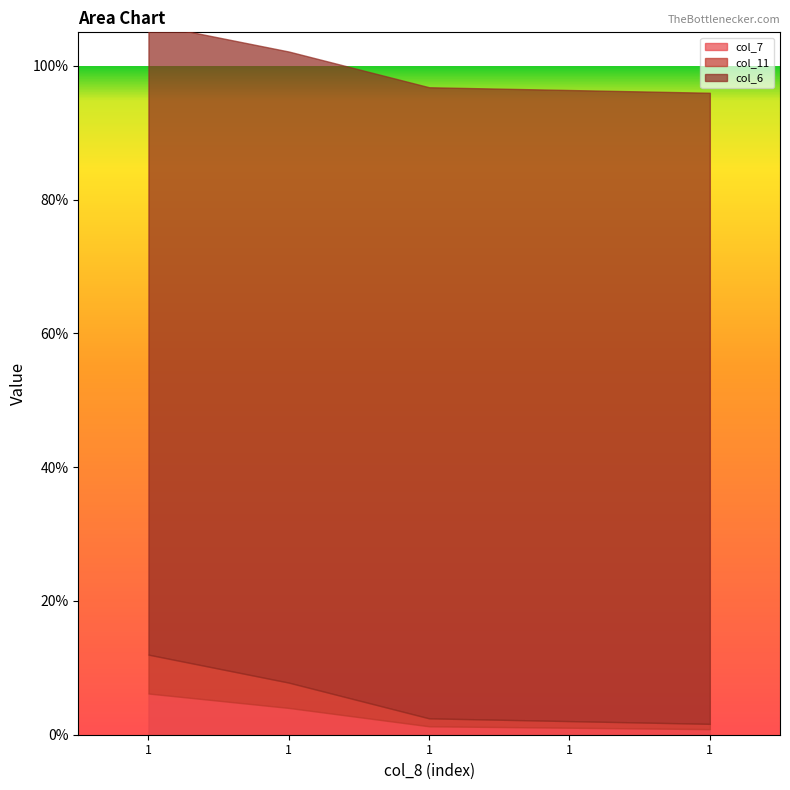

True or false: col_11 and col_6 intersect in this chart.

False